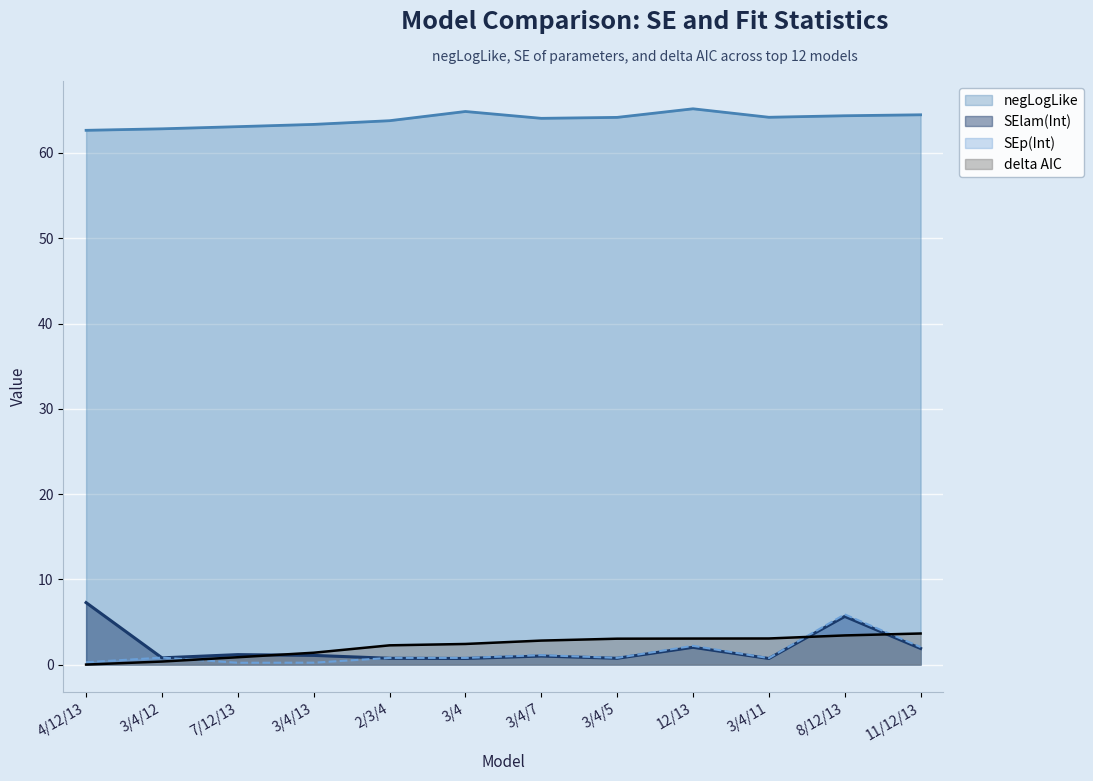

What is the sum of all negLogLike values?

767.0